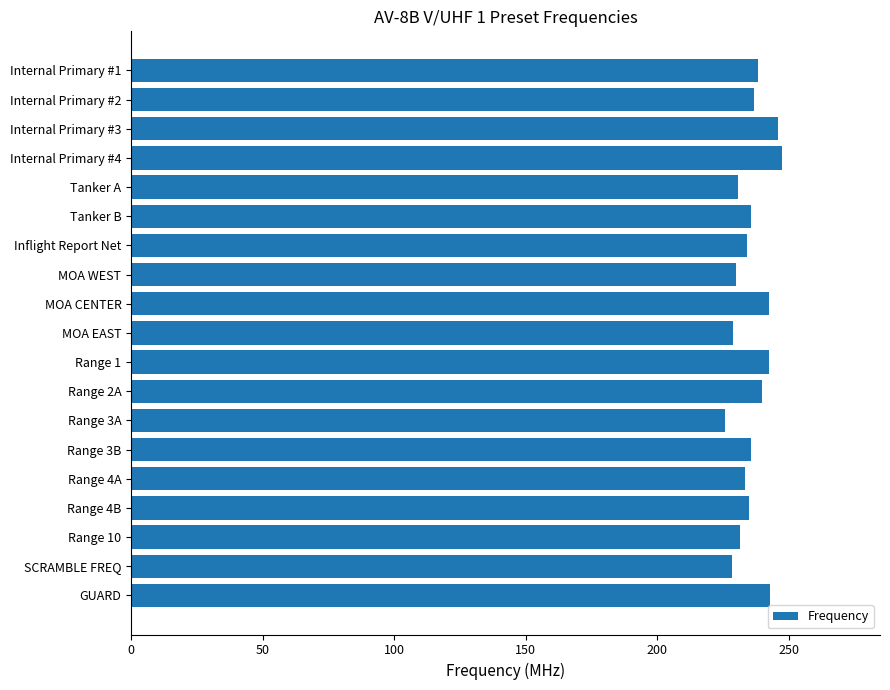

What is the label of the 12th bar from the bottom?

MOA WEST